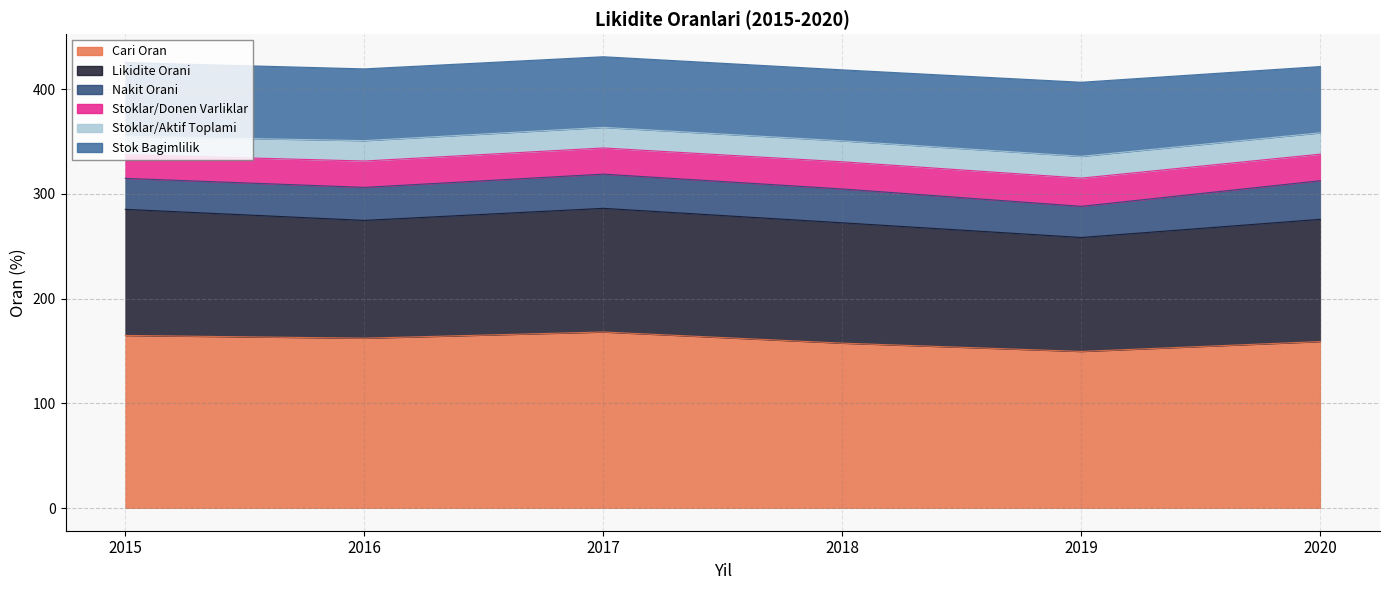

How many values in the Likidite Orani series exceed 116?

3